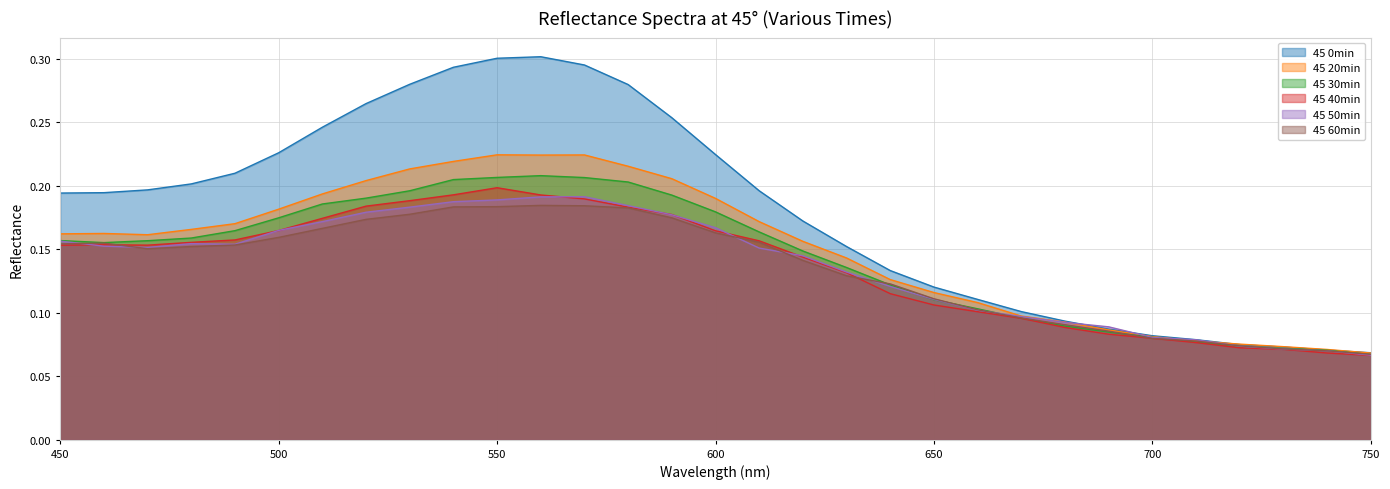

At how many categories does at least one series exceed 0?

31